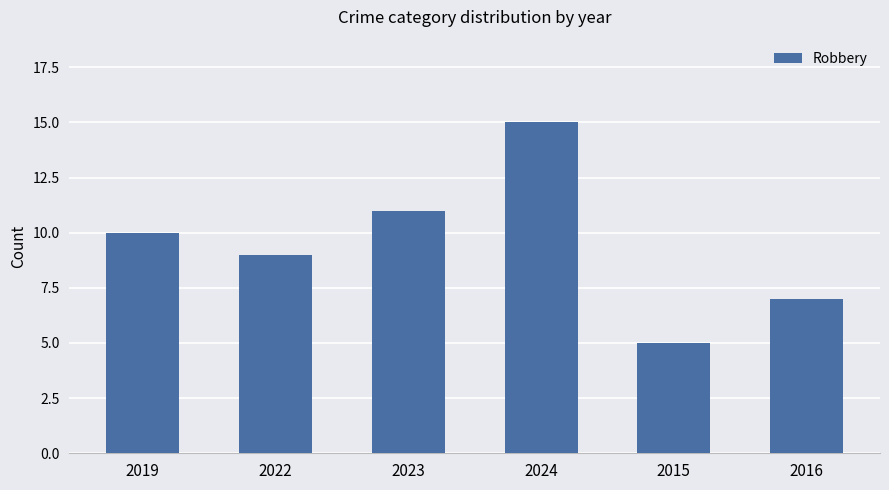

Approximately how many times larger is the value at 2016 compared to 2023?

0.6